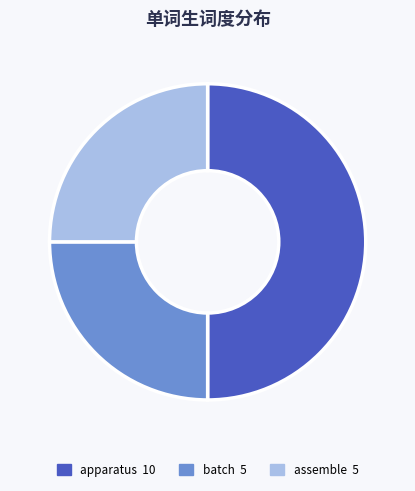

Is the sum of batch 5 and apparatus 10 greater than half?

Yes